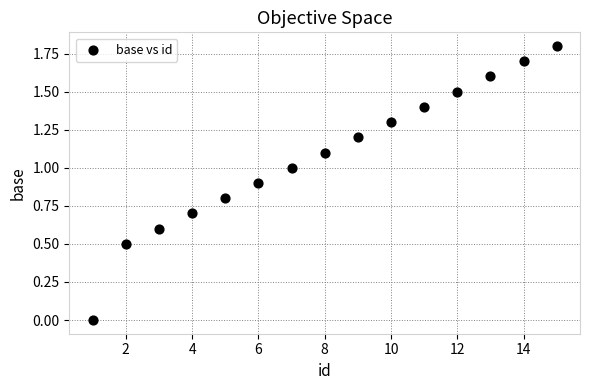

What is the range of X values (max minus min)?

14.0